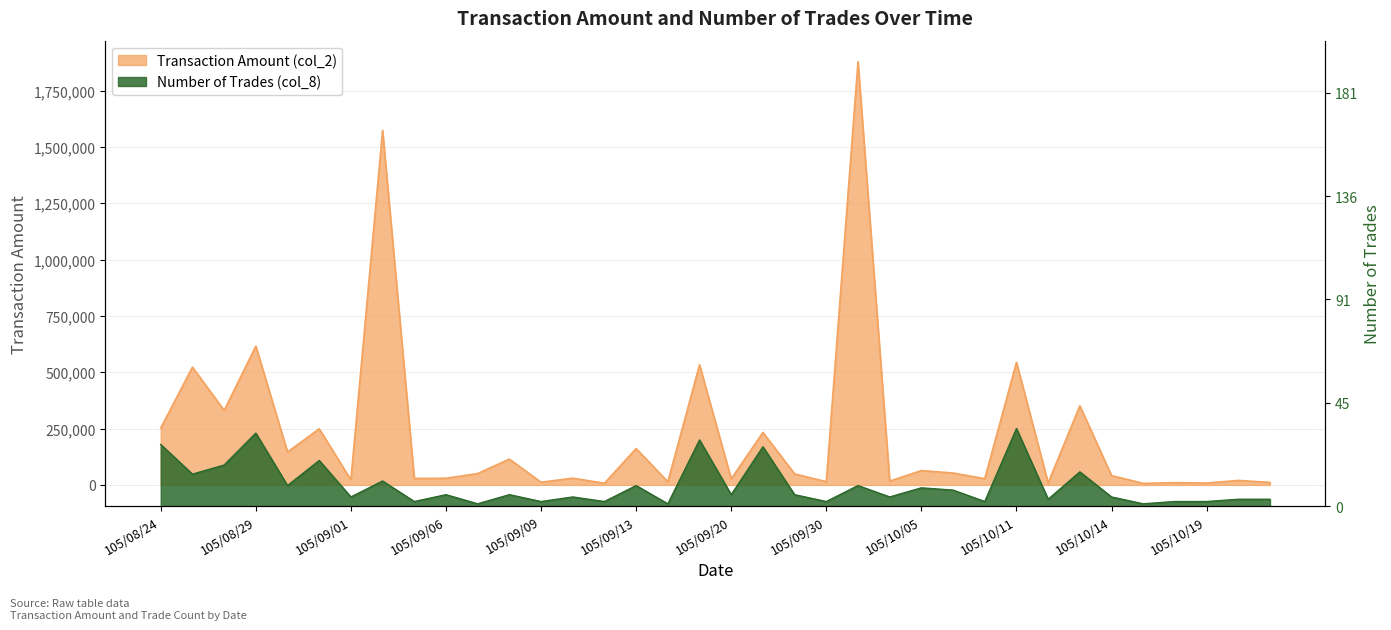

Is it true that Transaction Amount (col_2) equals 14060.0 at 105/09/14?

True